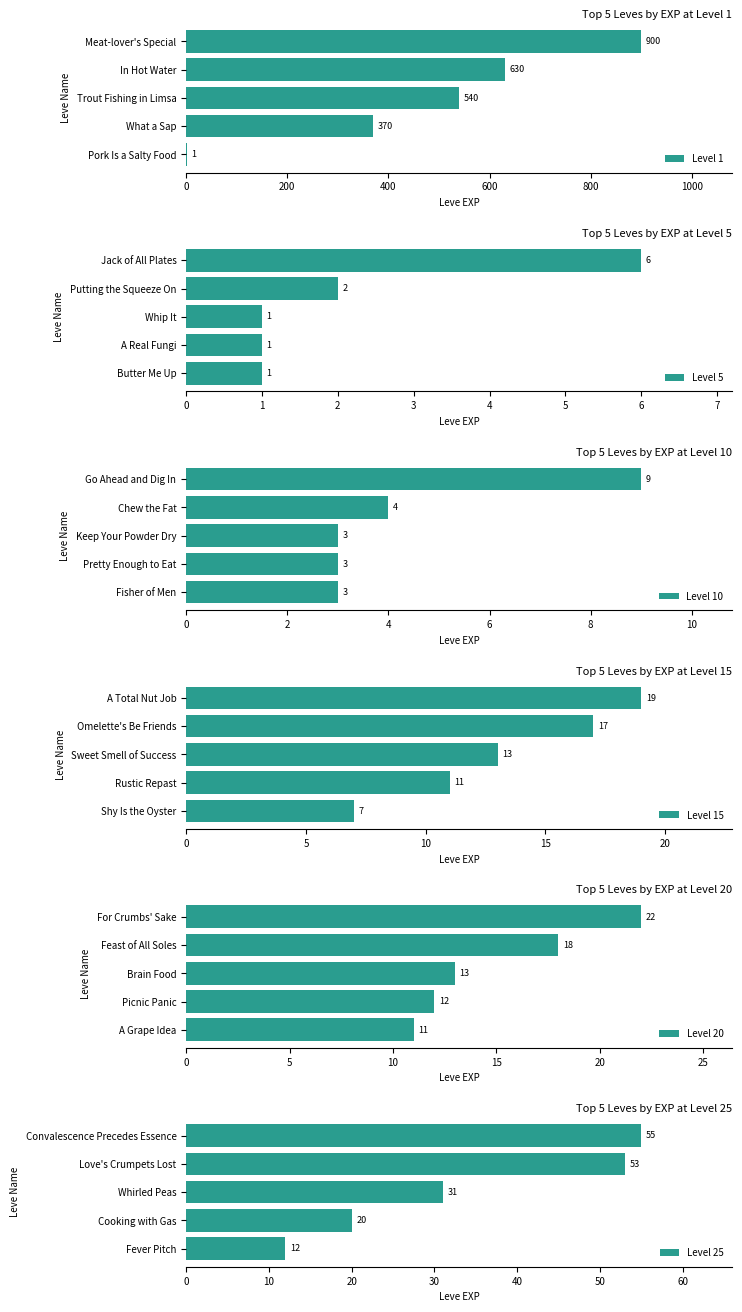

Are the bars horizontal?

Yes